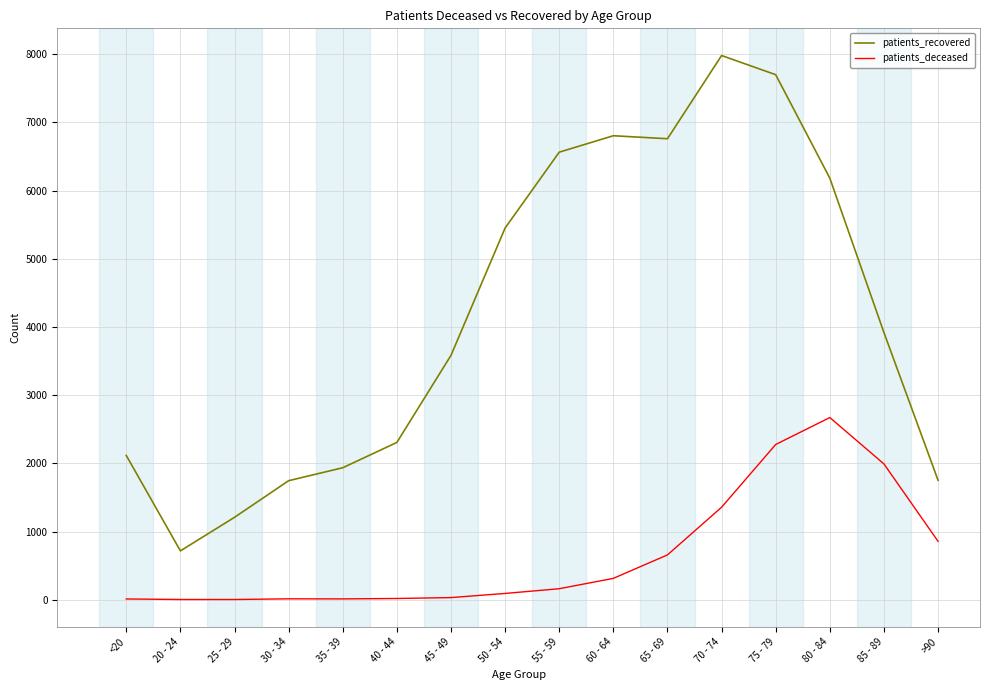

Rank the series by their average value, from lowest to highest.

patients_deceased, patients_recovered